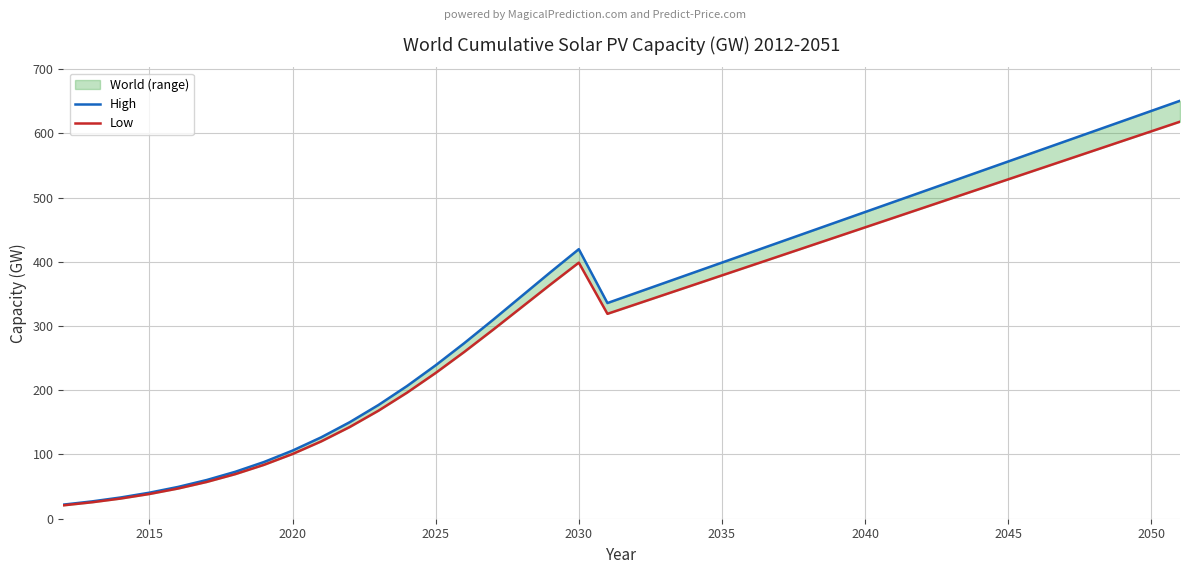

Which series has the largest total across all categories?

High